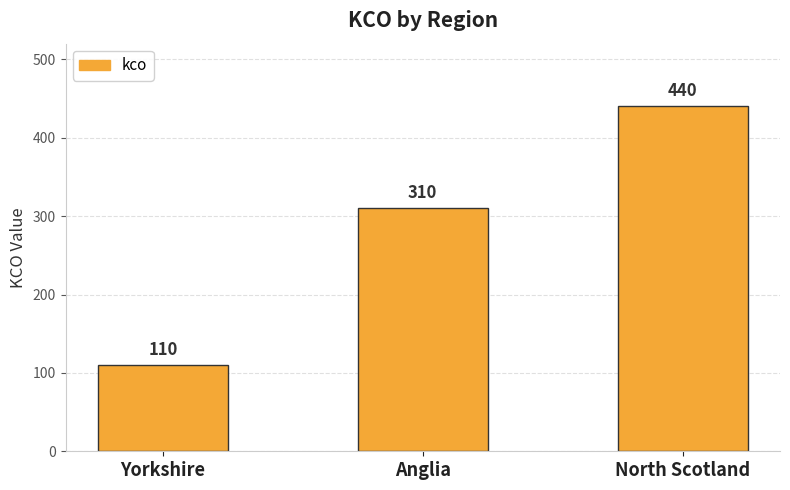

What is the approximate value at North Scotland?

440